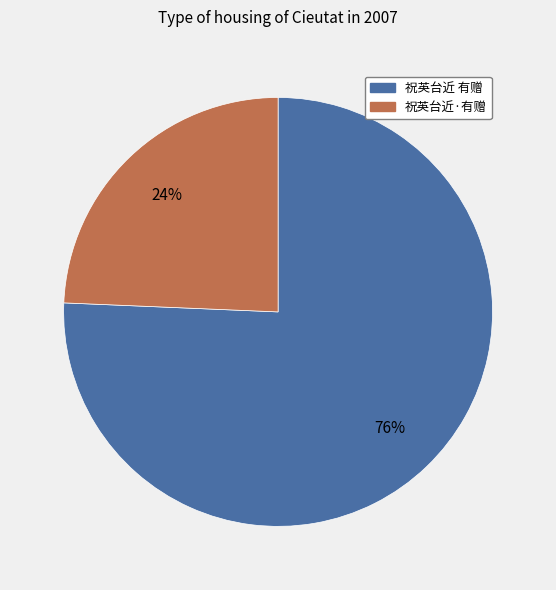

Is the sum of 祝英台近·有赠 and 祝英台近 有赠 greater than half?

Yes